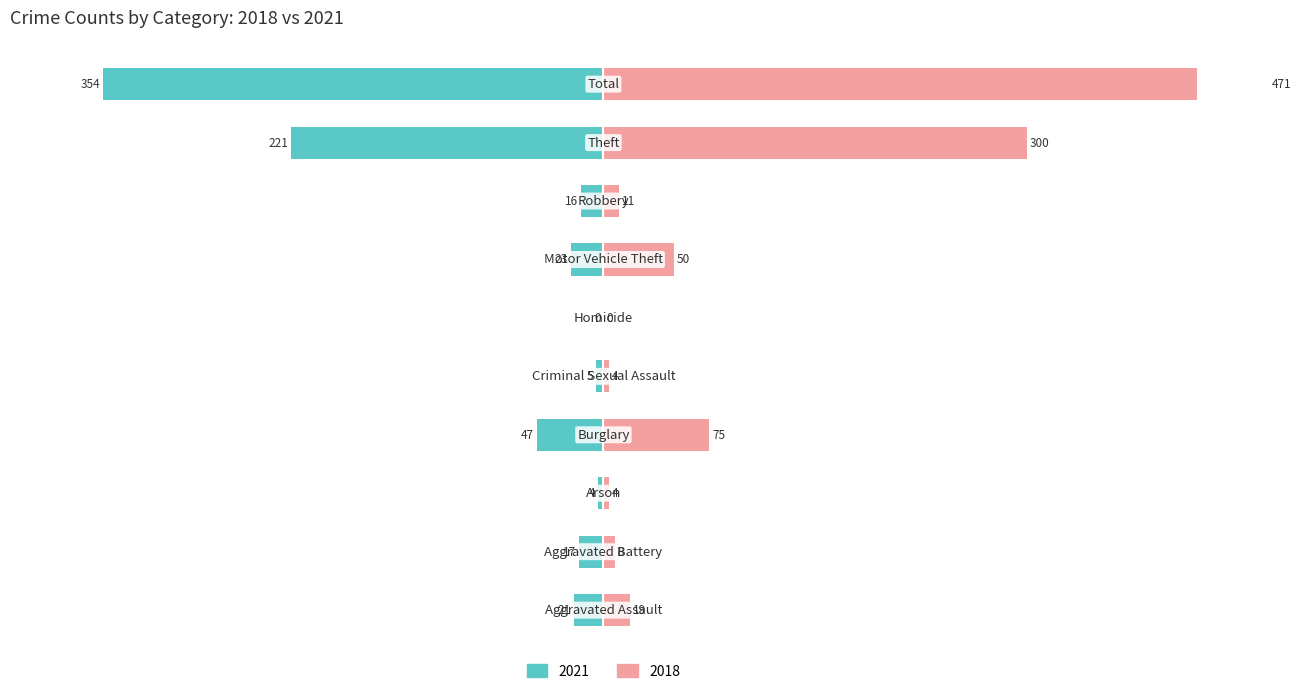

What is the label of the 10th bar from the left?

Total